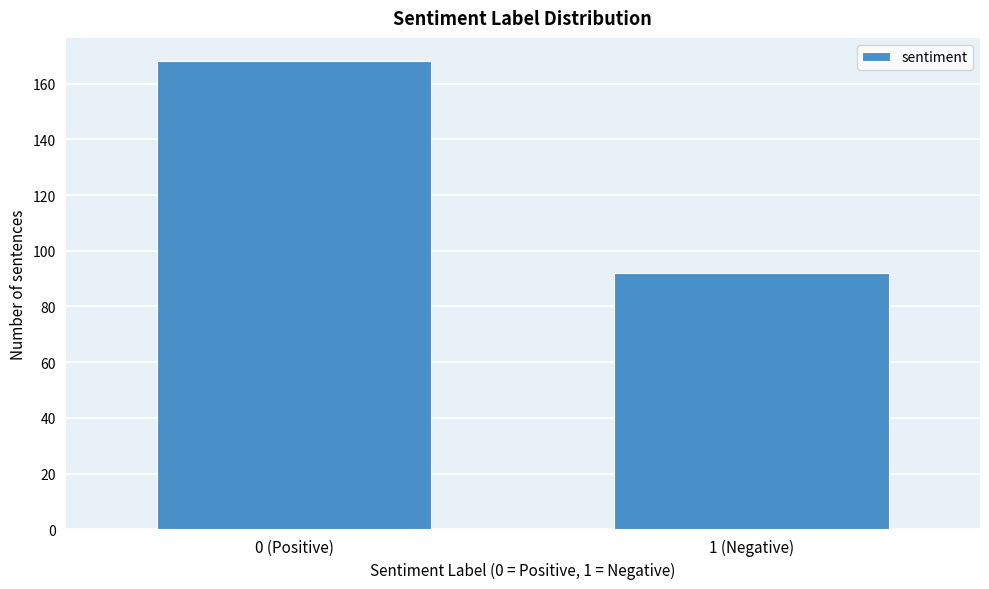

Reading left to right, what are all the values shown in this chart?

0 (Positive)=168	1 (Negative)=92